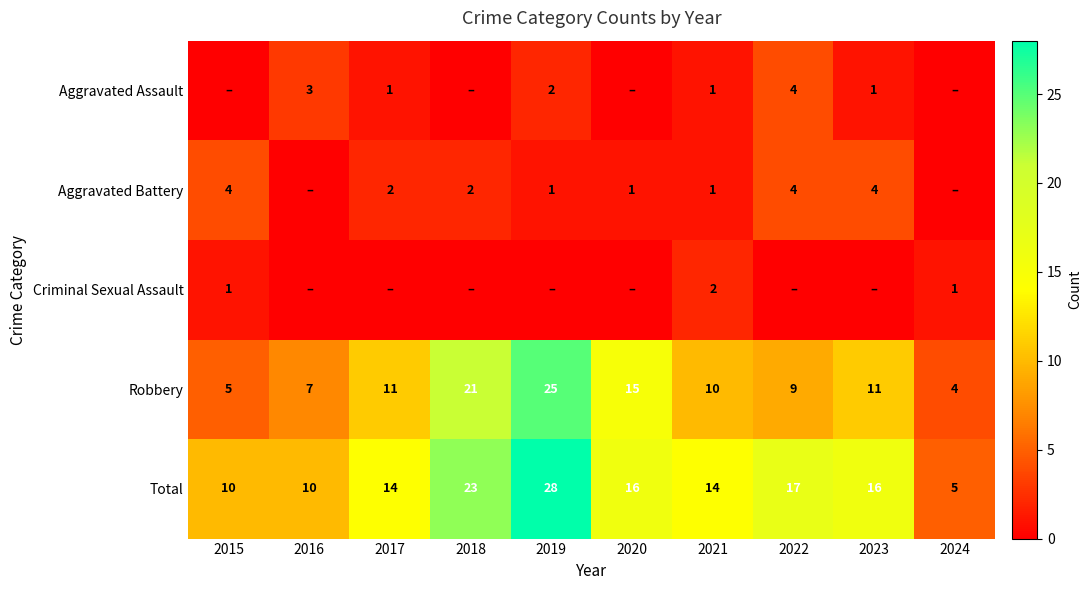

What is the highest value of the Total series?

28